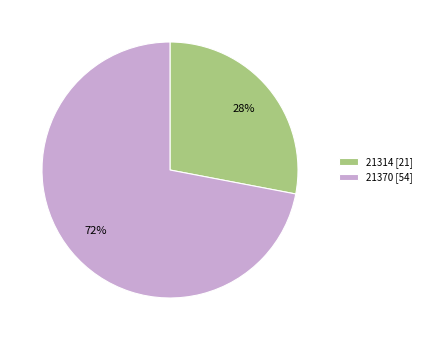

To the nearest percent, what is the average slice percentage?

50%